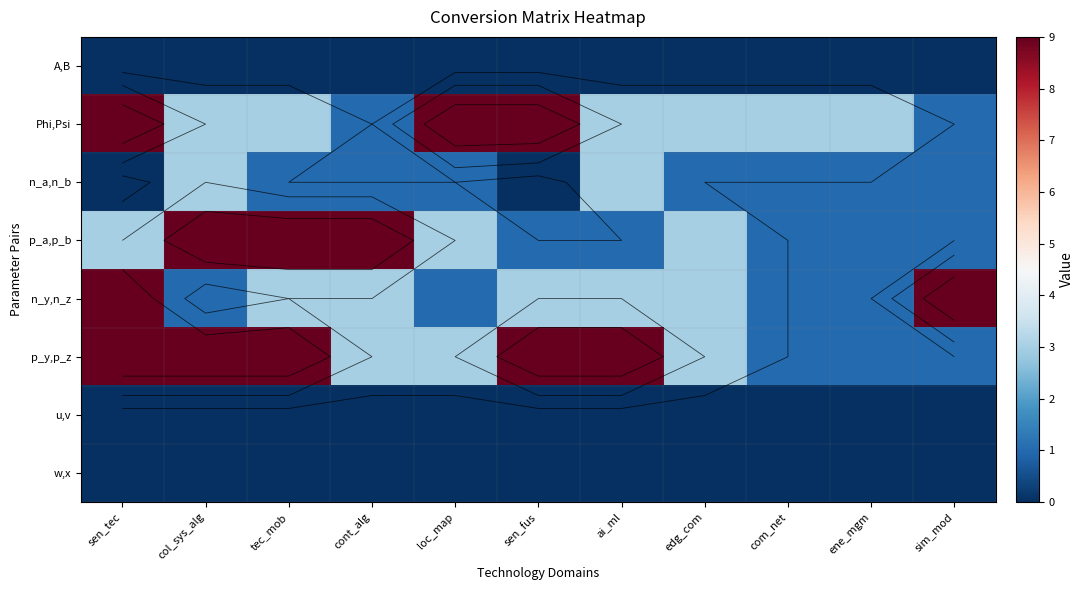

At which category does the chart reach its peak across all series?

sen_tec